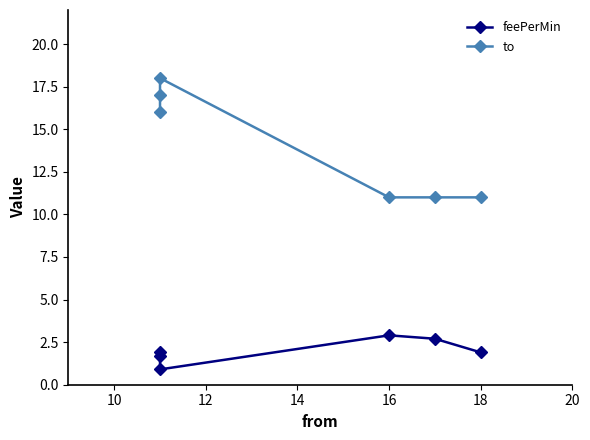

What is the sum of all to values?

84.0